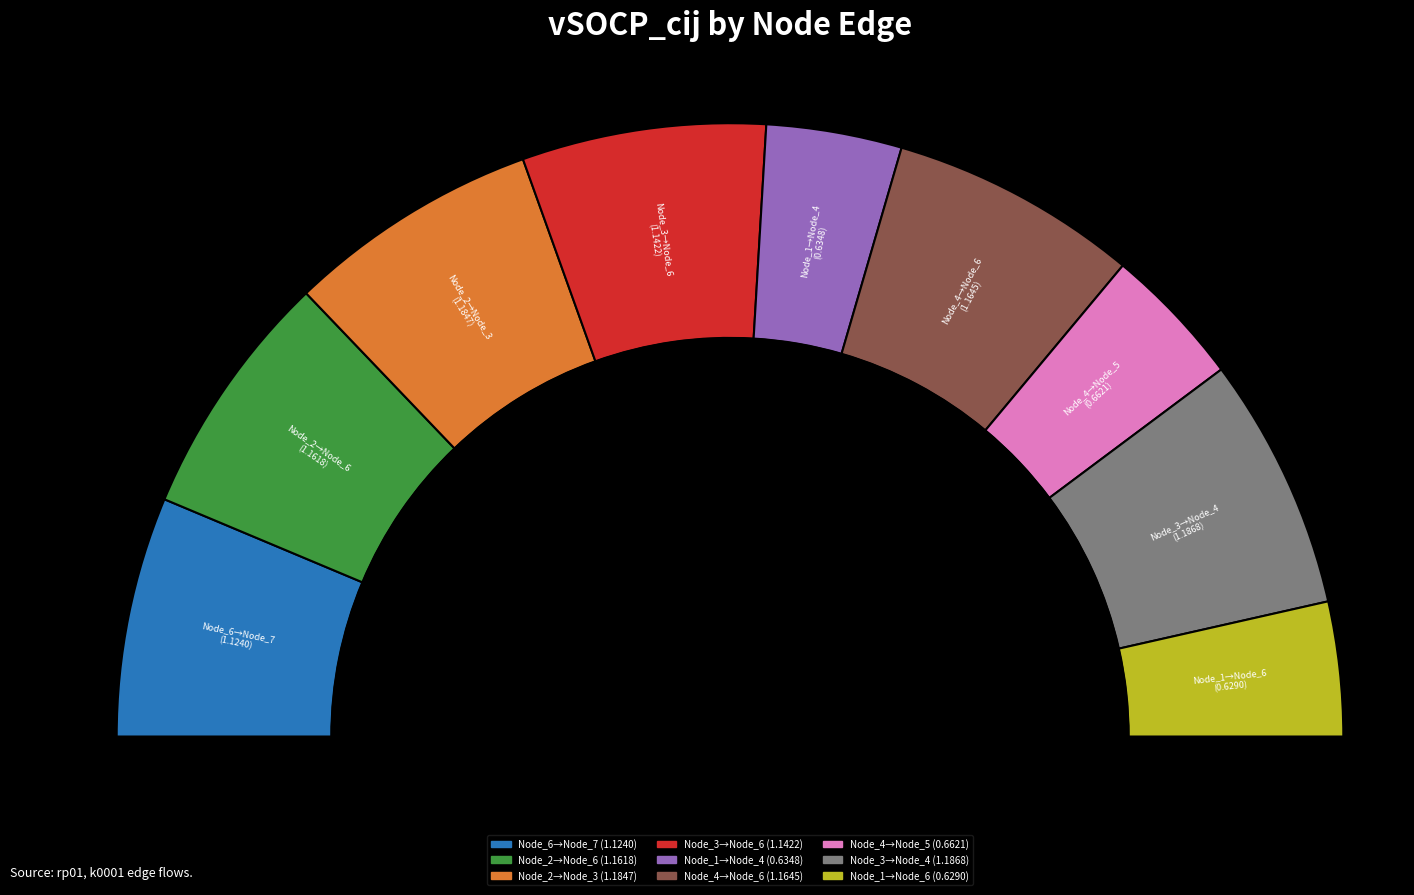

To the nearest percent, what is the combined percentage of Node_3 and Node_3?

26%